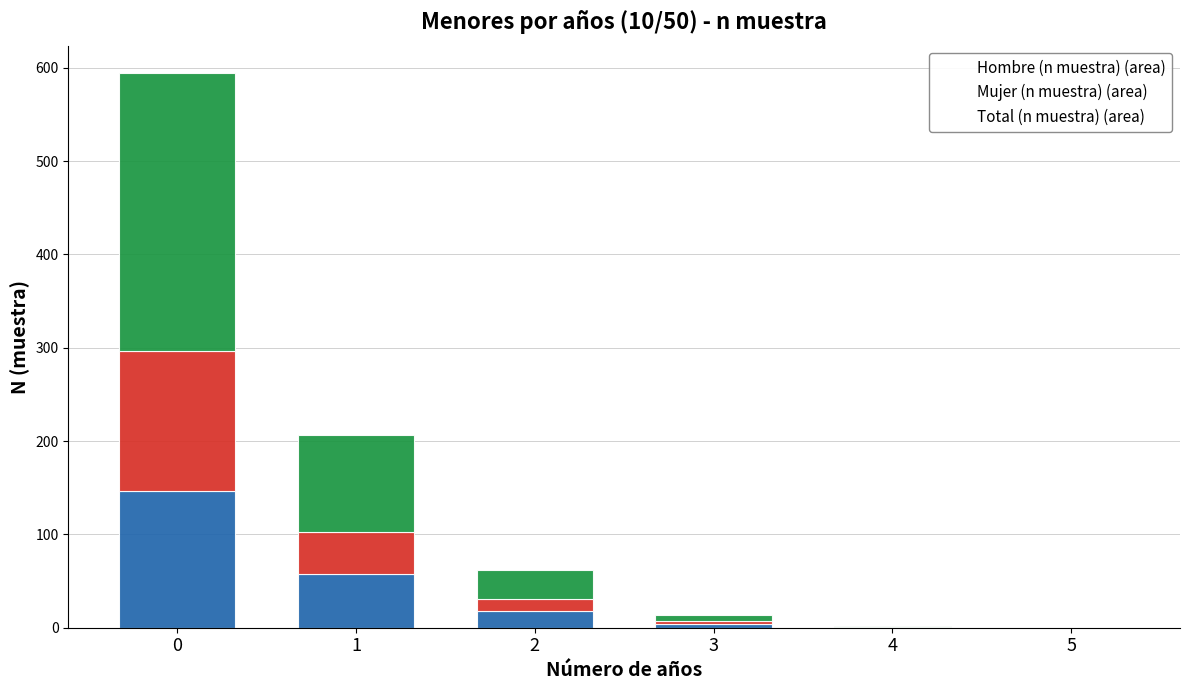

How many series are shown in this chart?

3